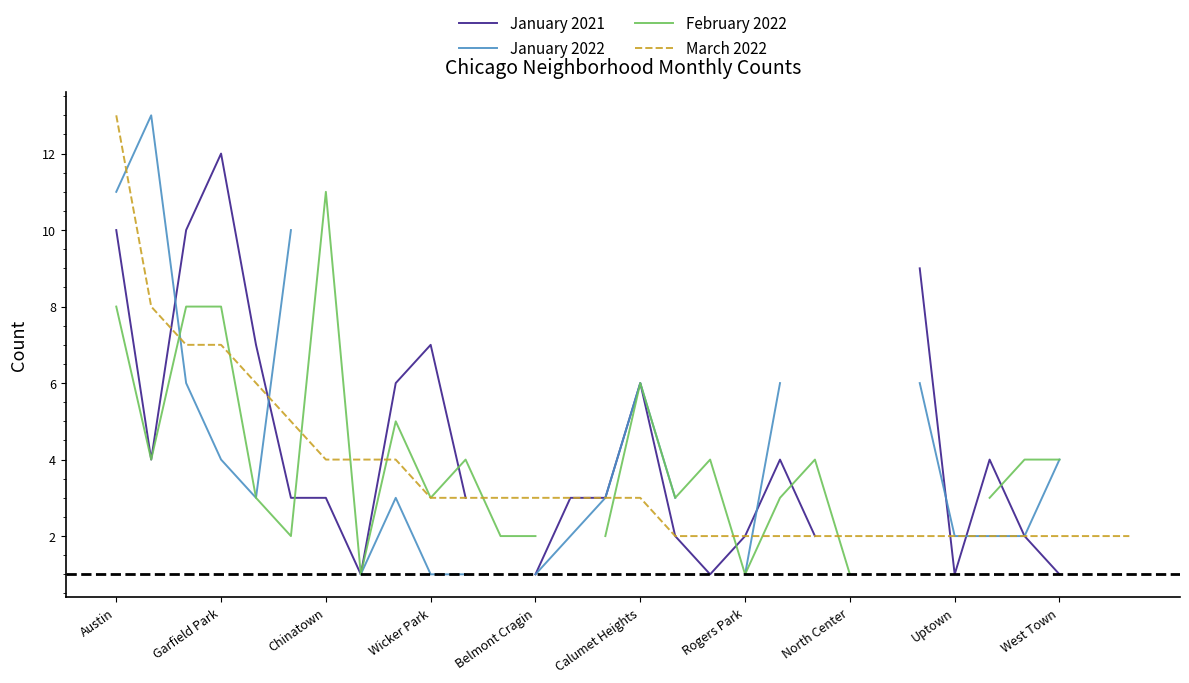

True or false: March 2022 has more than 2 interior local peaks.

False